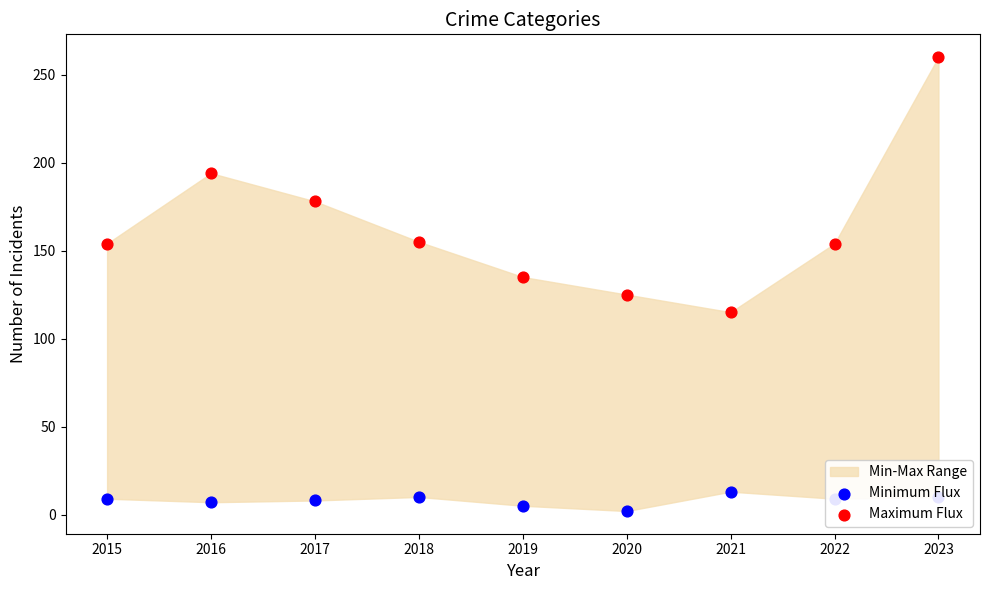

What is the total value across all series at 2019?

140